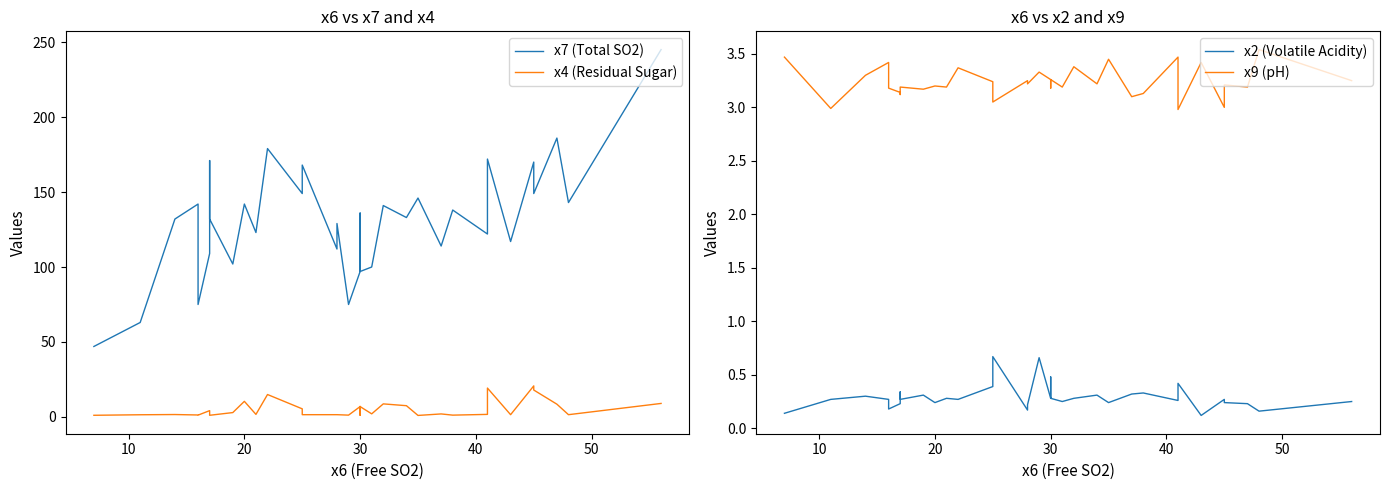

Count the number of data series in this chart.

4